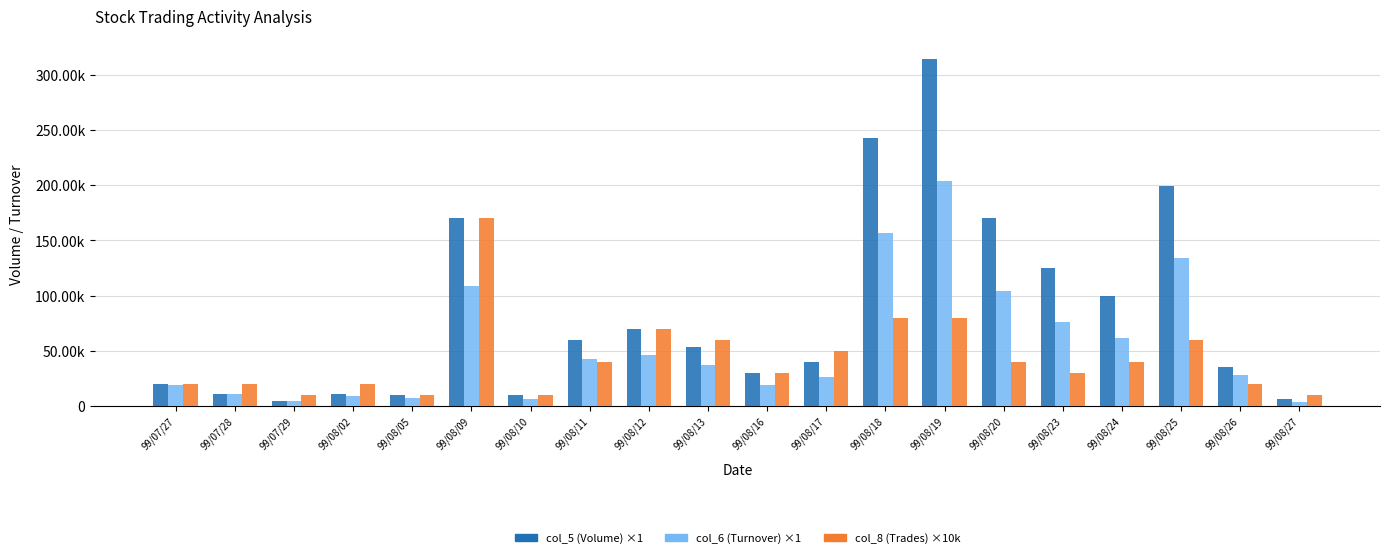

Are the bars horizontal?

No